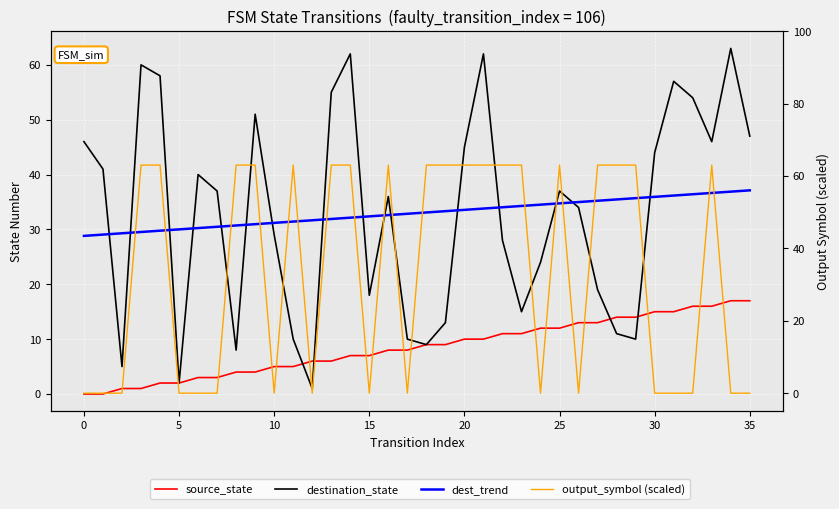

What is the value of the dest_trend point at the 12th from the left?

31.4